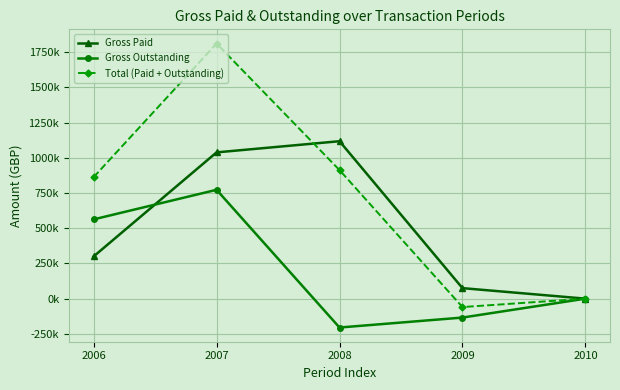

Which series has the largest total across all categories?

Total (Paid + Outstanding)